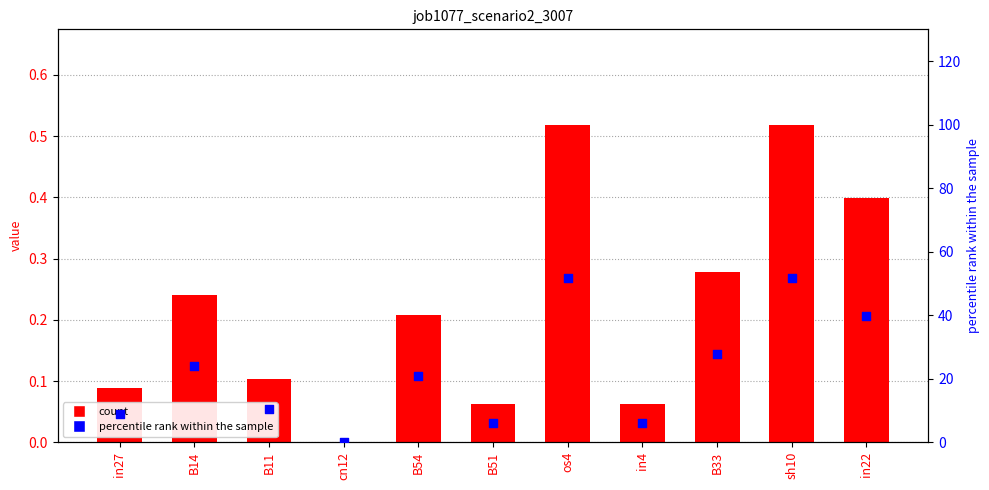

Which series has the largest Y range (max minus min)?

percentile rank within the sample